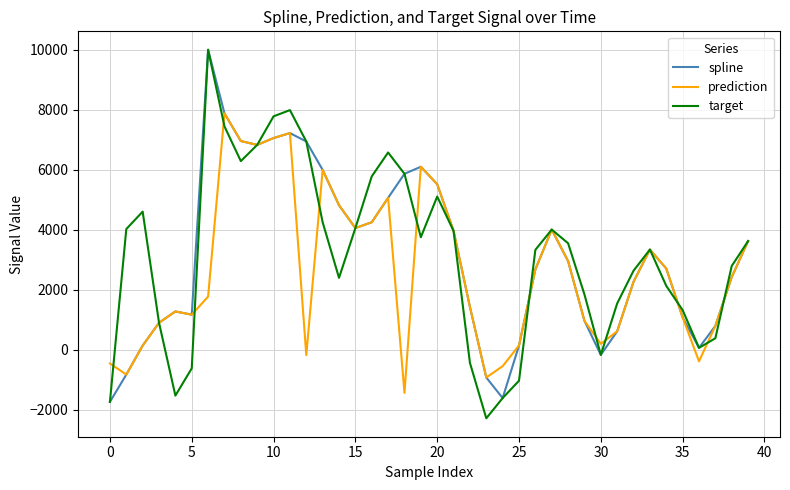

What is the lowest value of the prediction series?

-1431.7